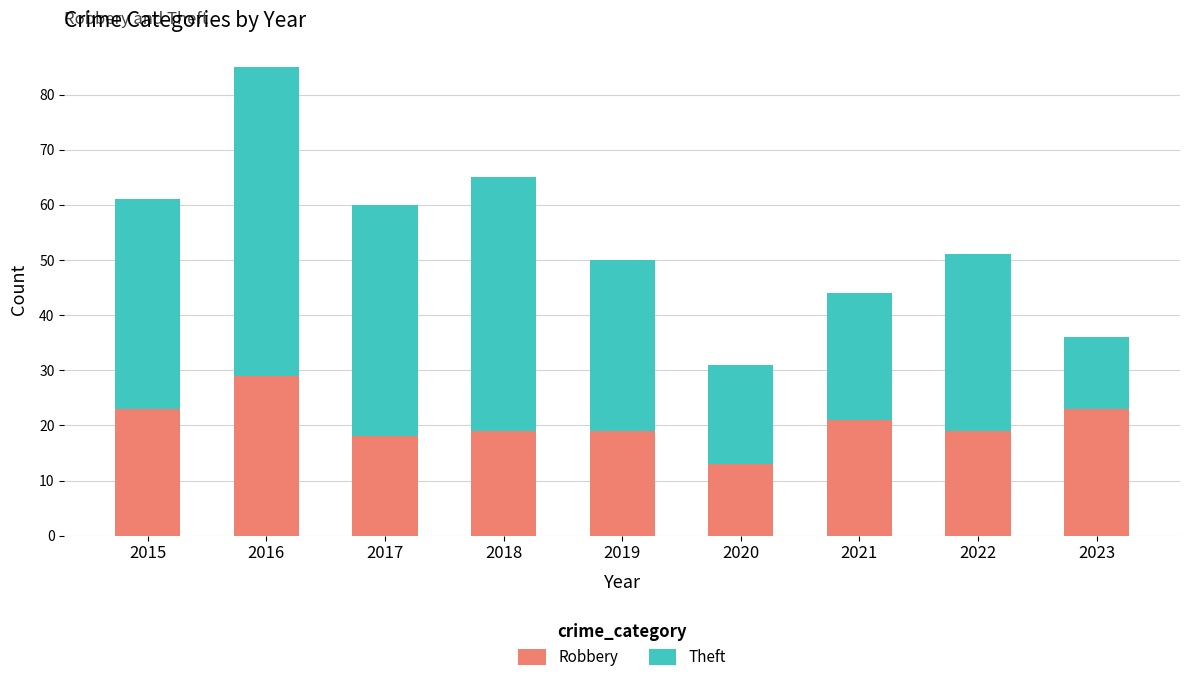

Does the chart contain stacked bars?

Yes